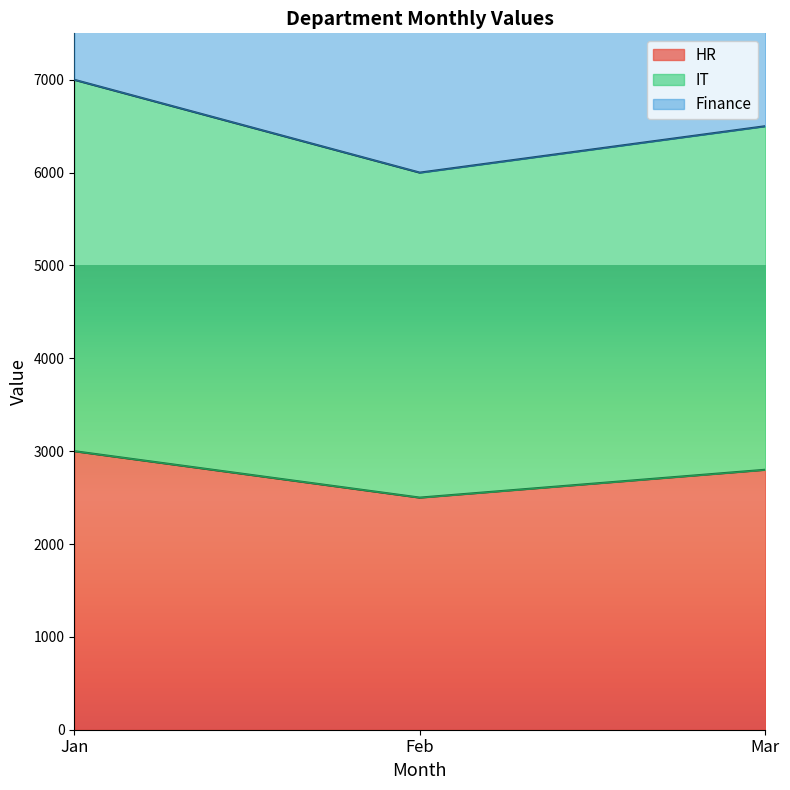

The value of HR at Jan is 804. True or false?

False